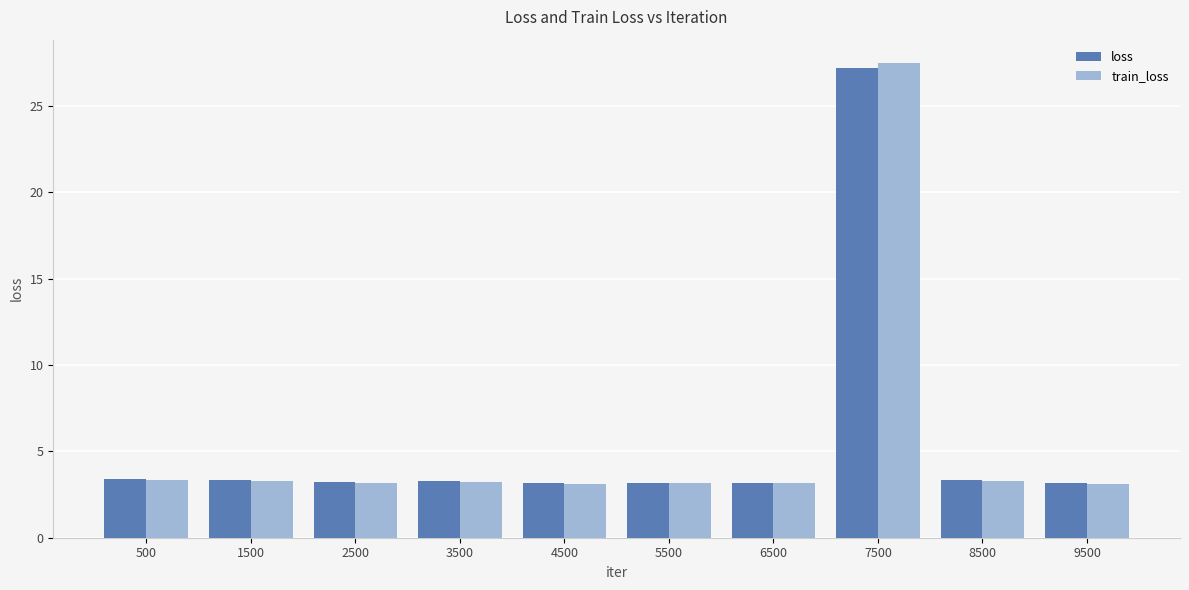

What is the greatest value displayed?

27.5